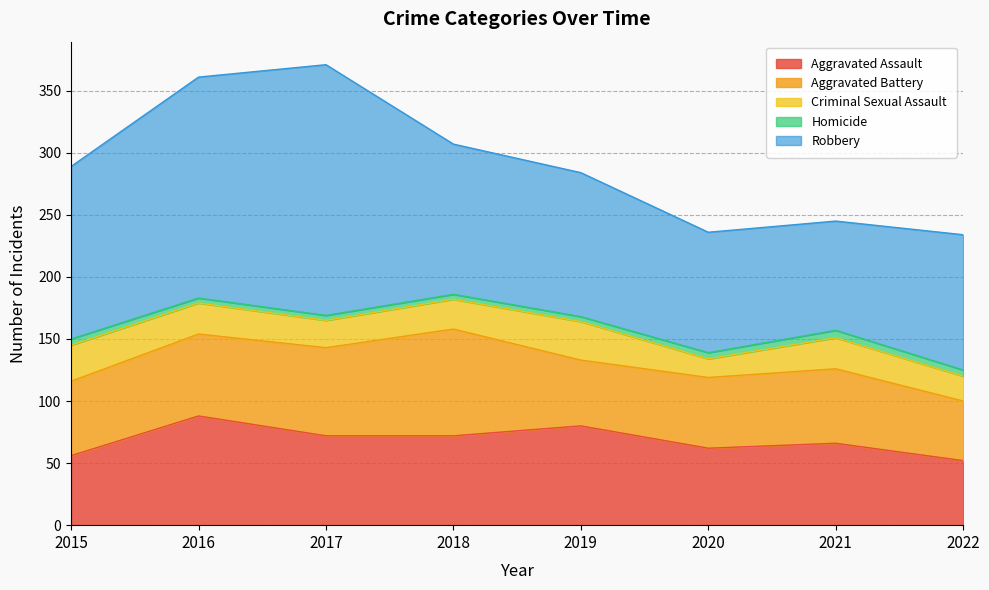

What is the value of the Homicide point at the 5th from the left?

4